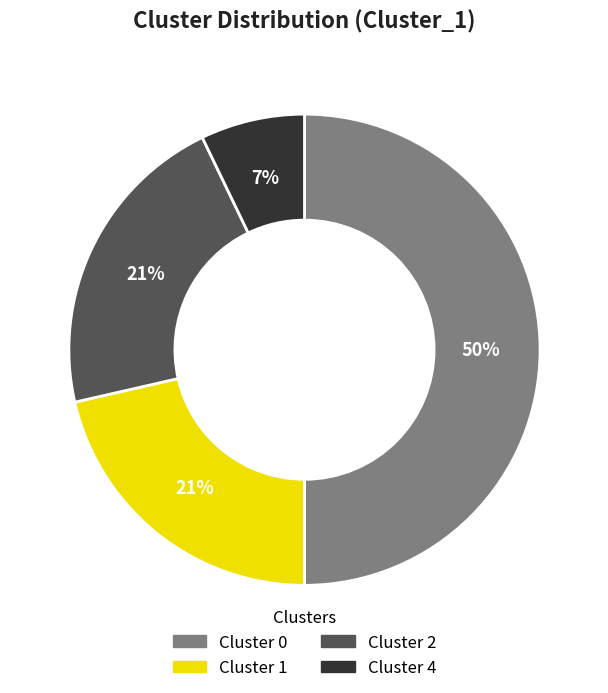

To the nearest percent, what is the difference between the largest and smallest slice percentages?

43%